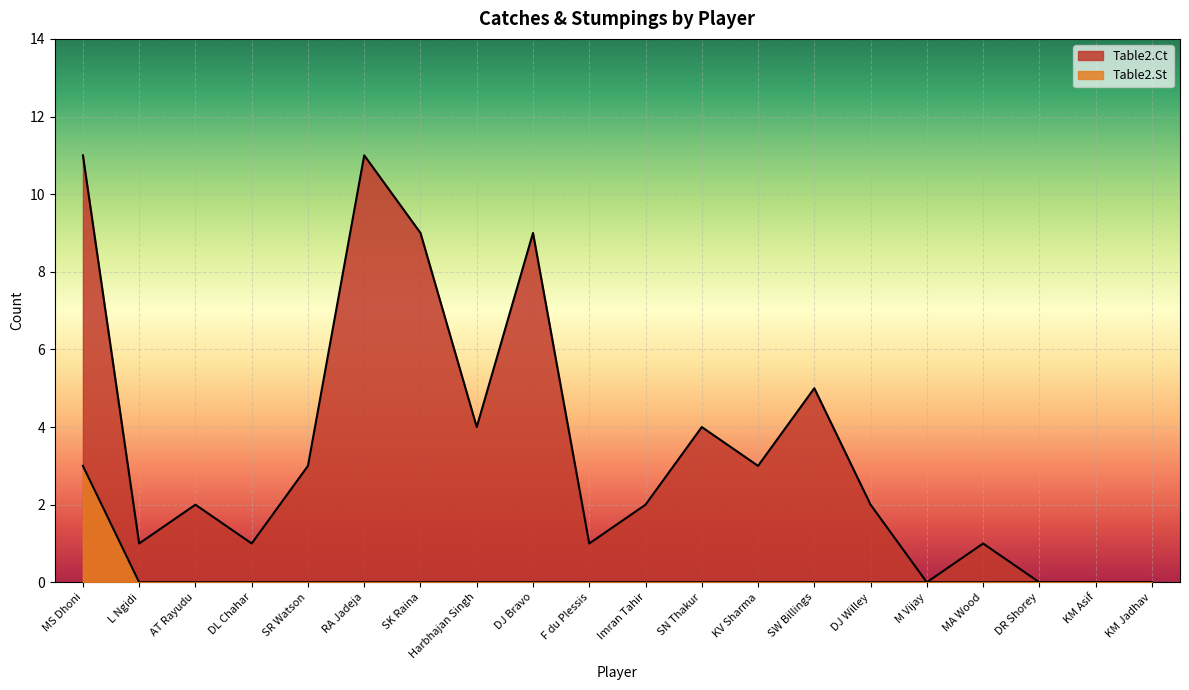

Which series has the largest total across all categories?

Table2.Ct